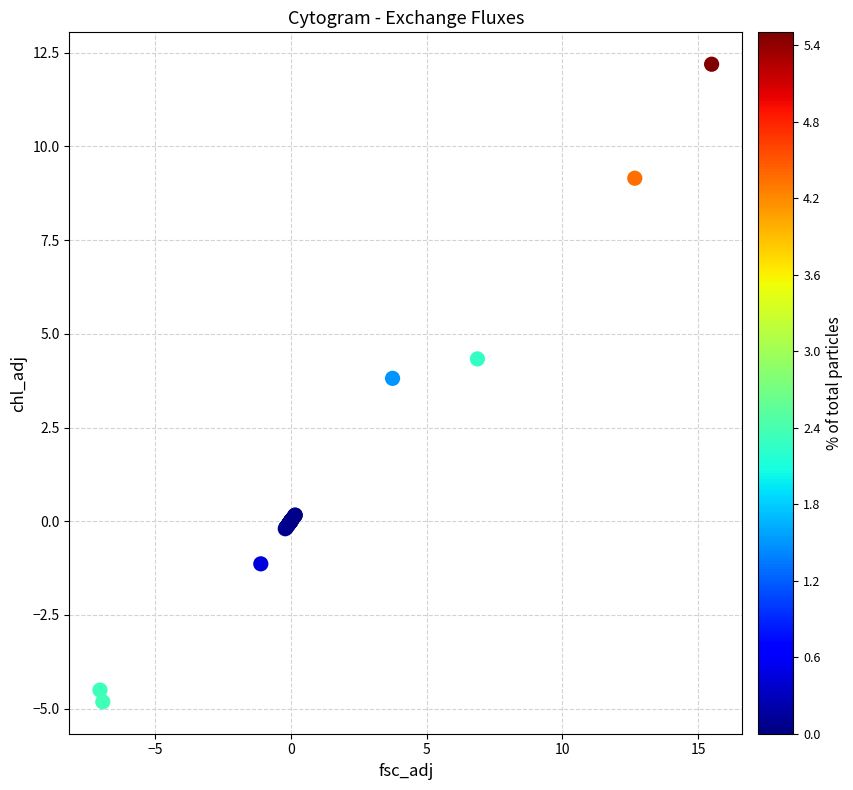

What Y value in the scatter plot is closest to 3?

3.8